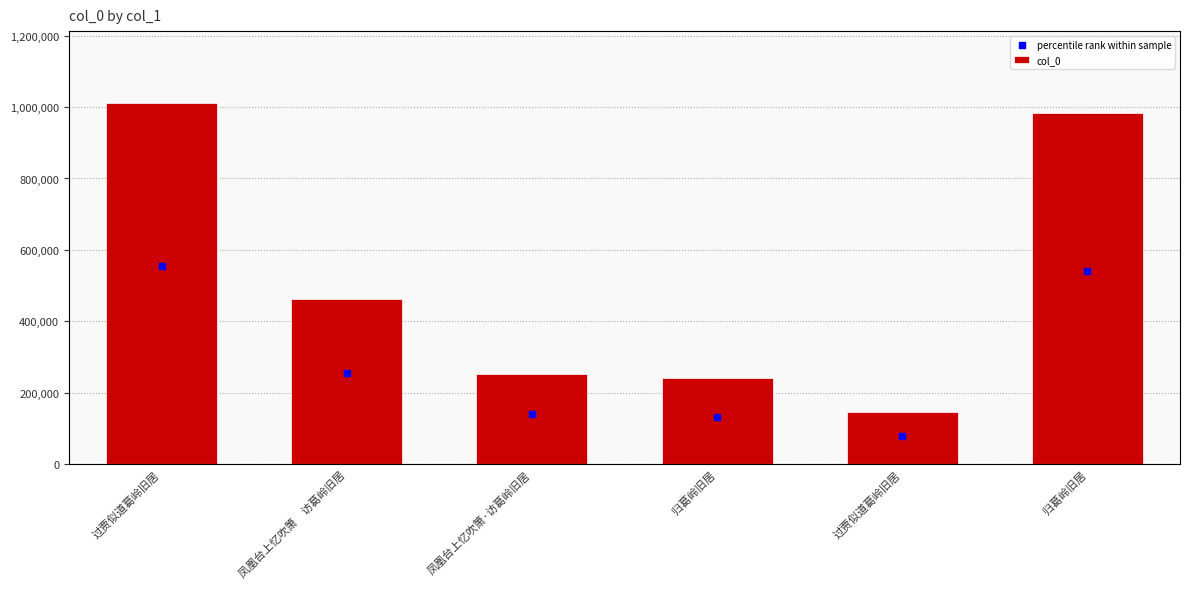

What is the total value across all series at 凤凰台上忆吹箫·访葛岭旧居?

392205.8